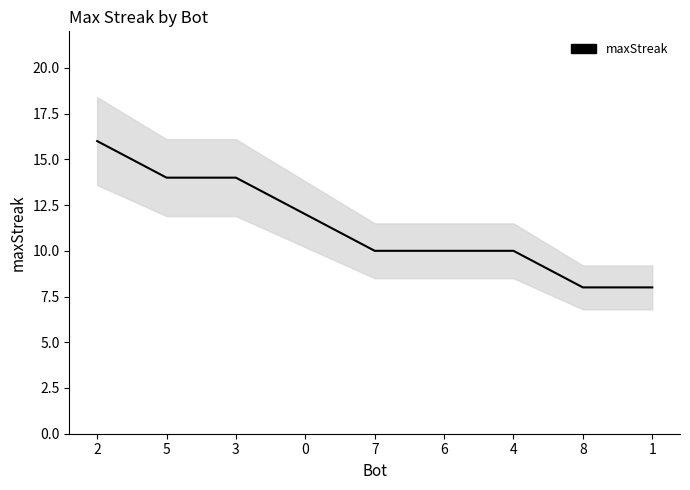

Reading left to right, extract all data points from this chart.

2=16	5=14	3=14	0=12	7=10	6=10	4=10	8=8	1=8